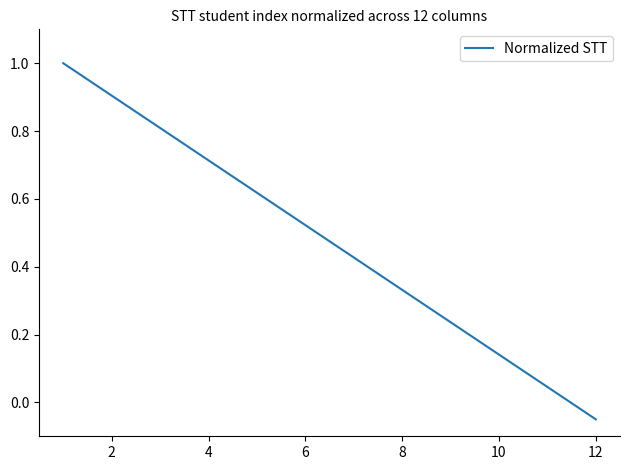

What is the greatest value displayed?

1.0